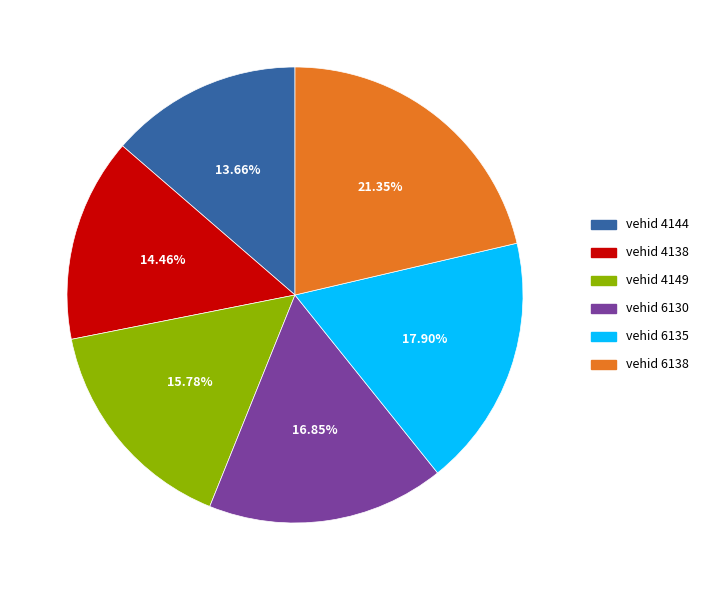

Does any single category account for the majority?

No